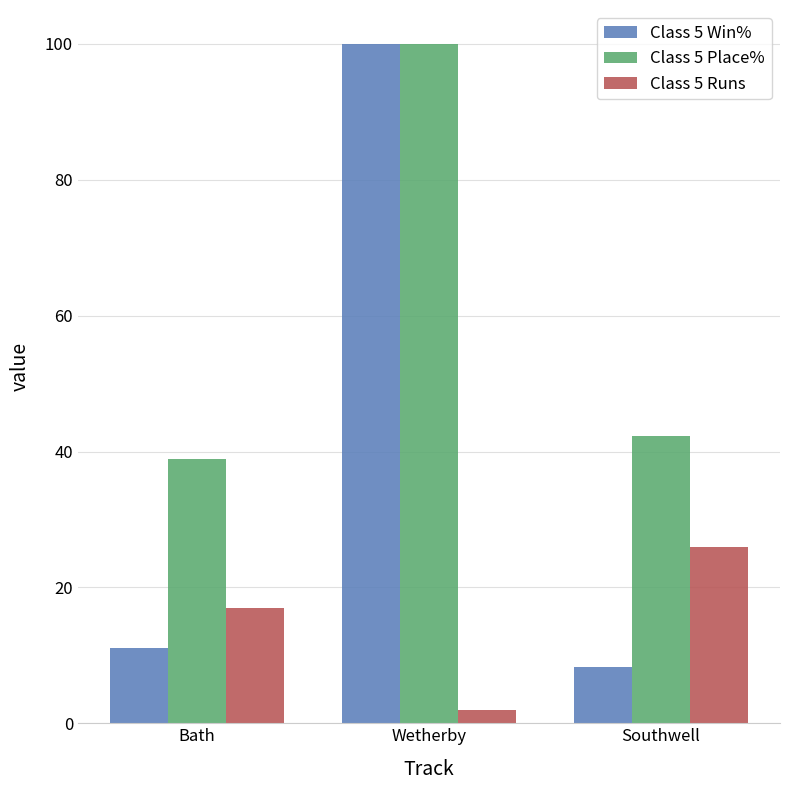

List the series in order of their overall mean, highest first.

Class 5 Place%, Class 5 Win%, Class 5 Runs